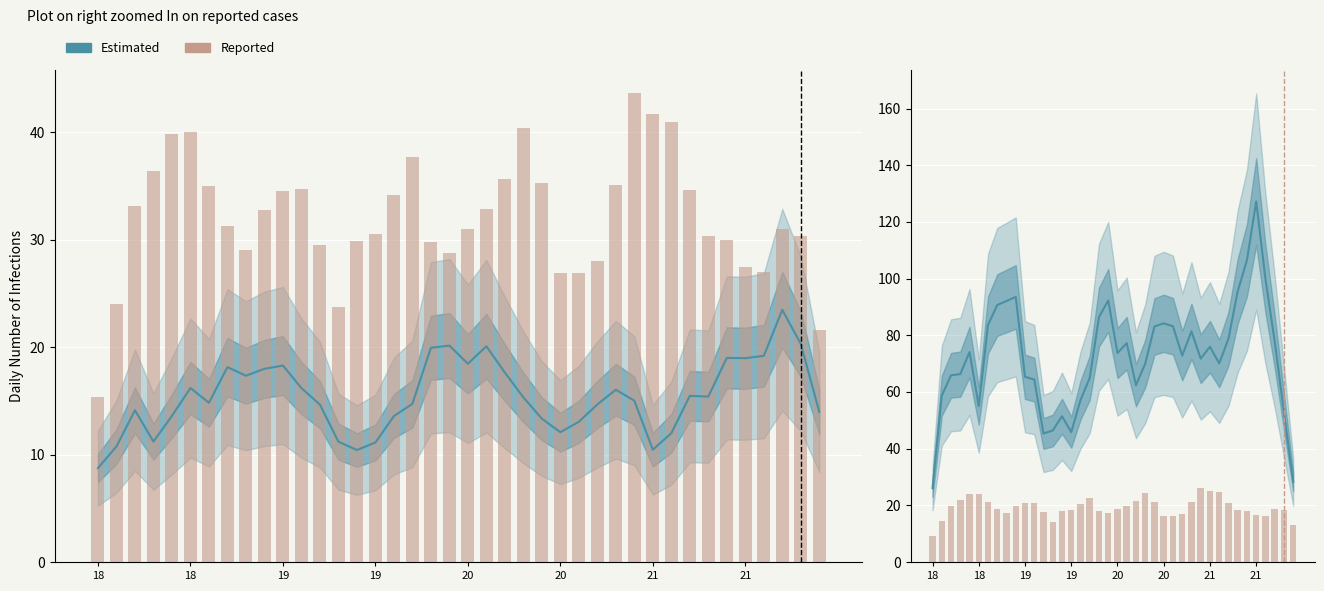

Between 38 and 18, which is larger?

38